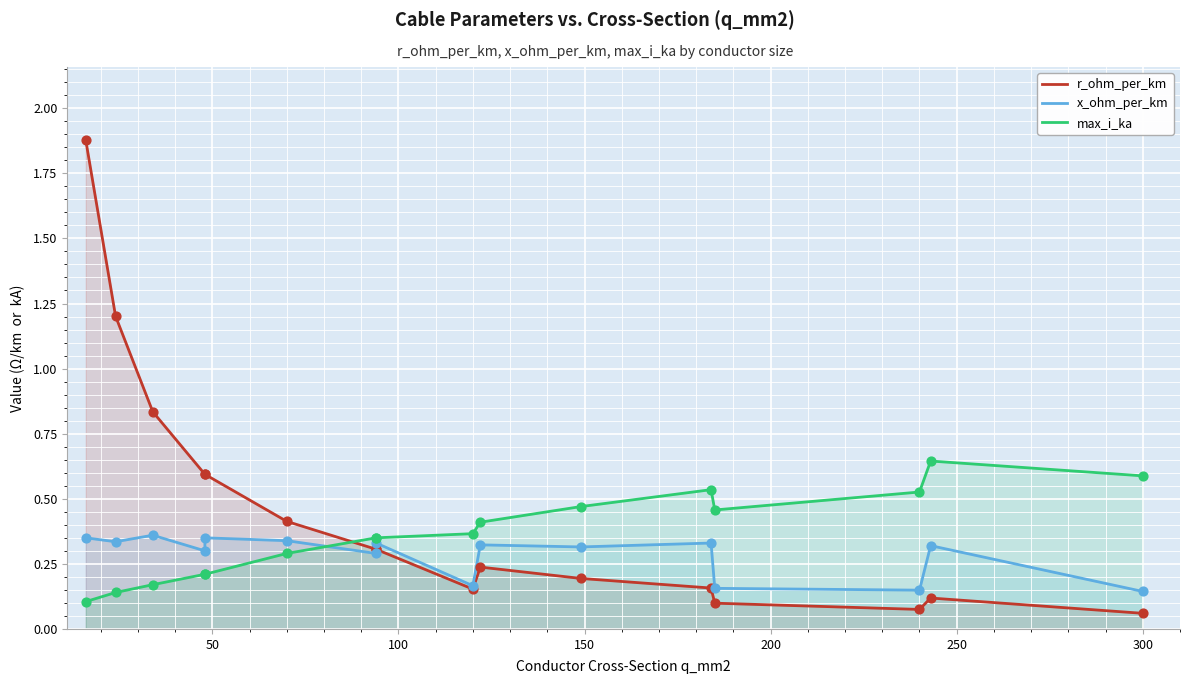

Which series has the widest spread of Y values?

r_ohm_per_km